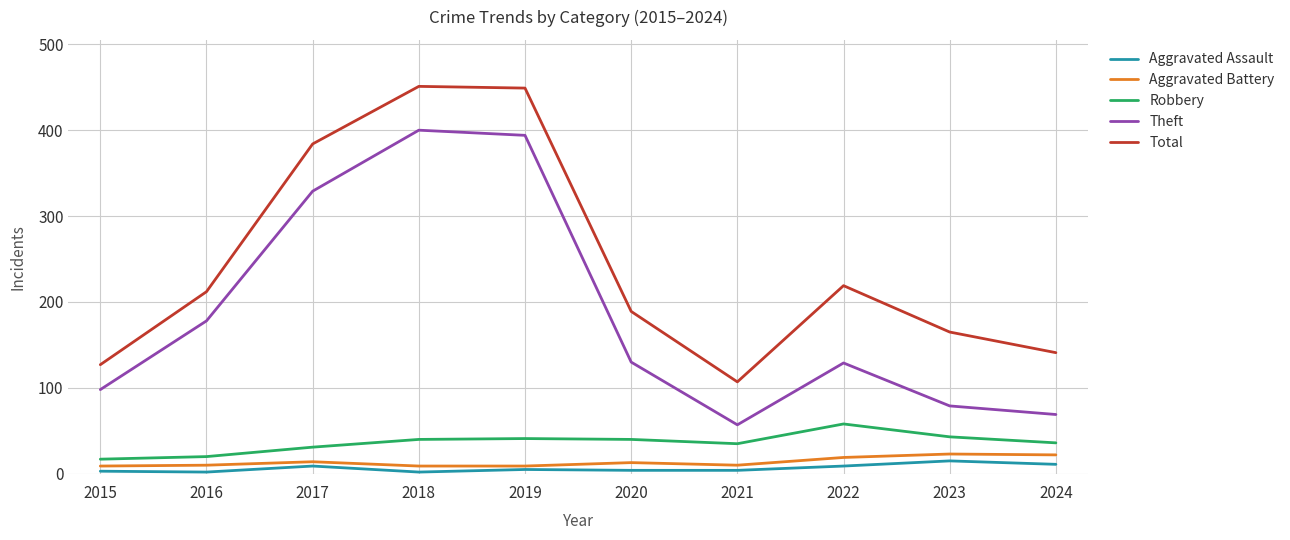

Is the value of Total at 2016 greater than the value of Theft at 2024?

Yes